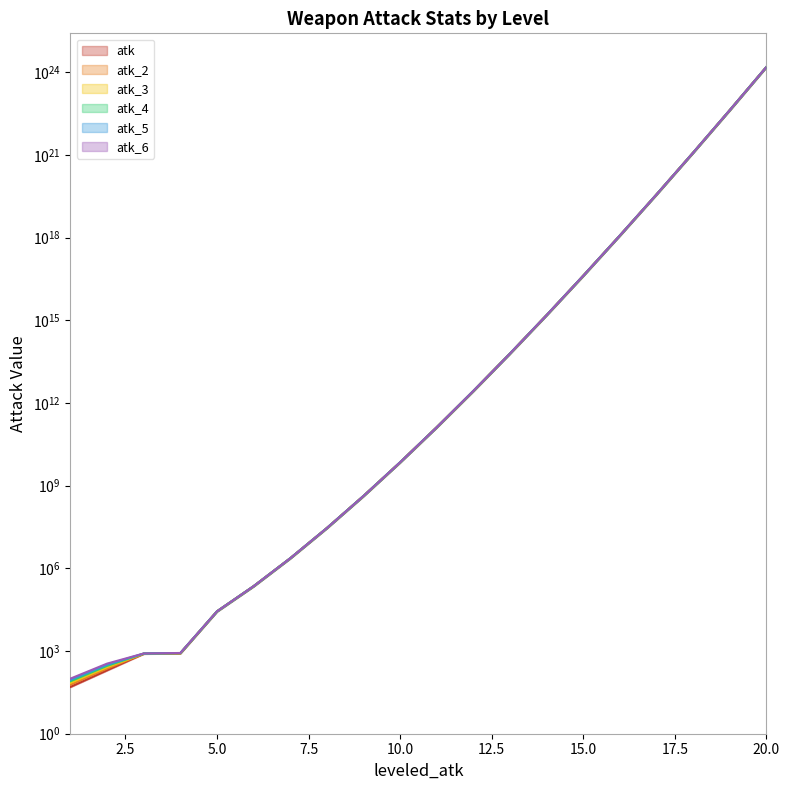

What is the value of the atk point at the 17th from the left?

36936355738343792640